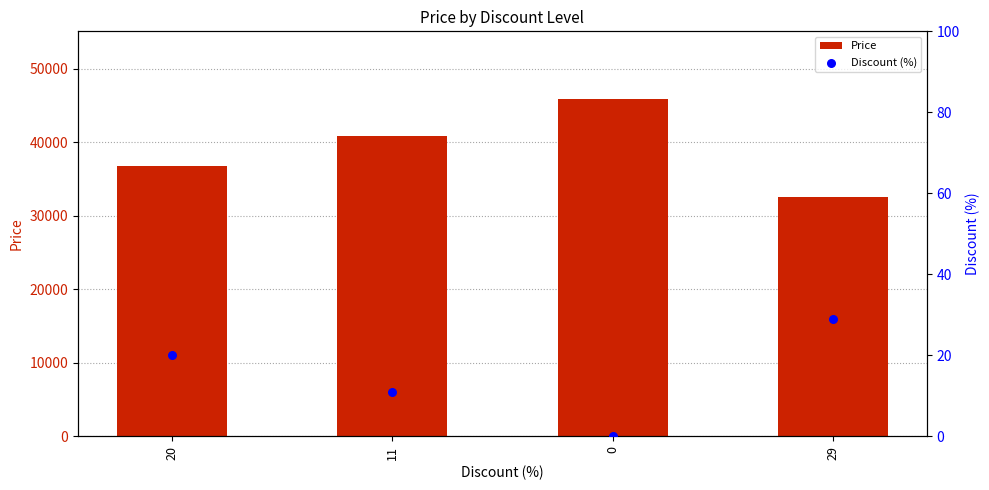

Which series contains the highest Y value?

Price